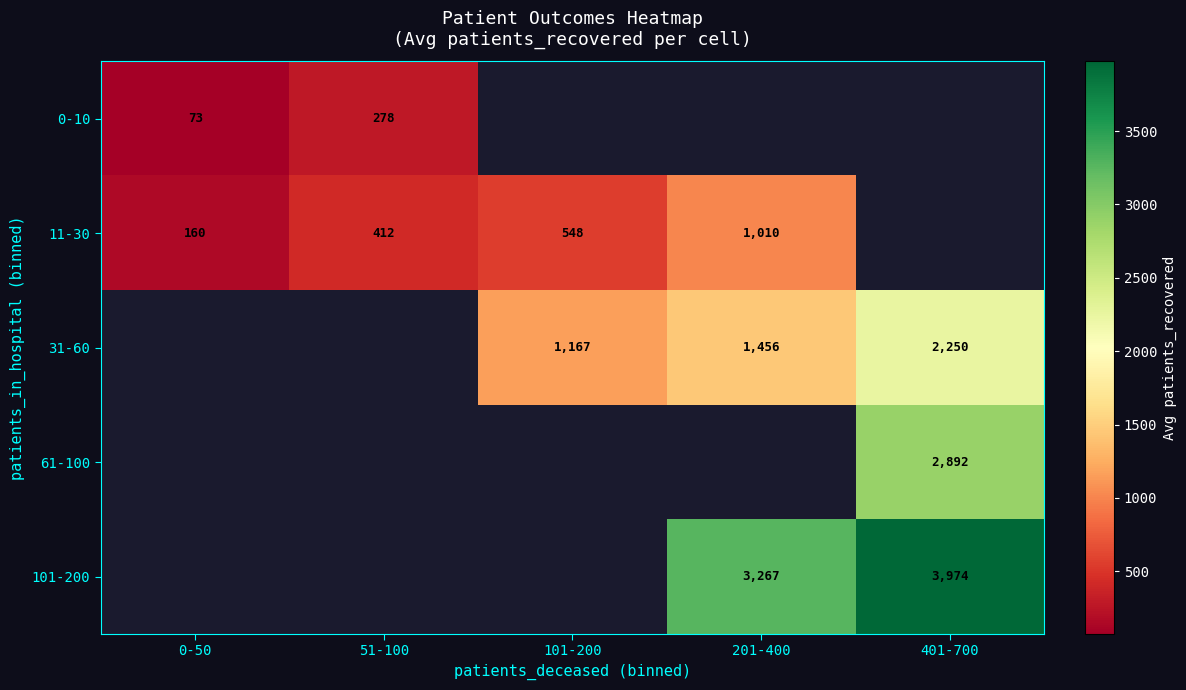

Rank the series by their maximum value, from lowest to highest.

0-10, 11-30, 31-60, 61-100, 101-200